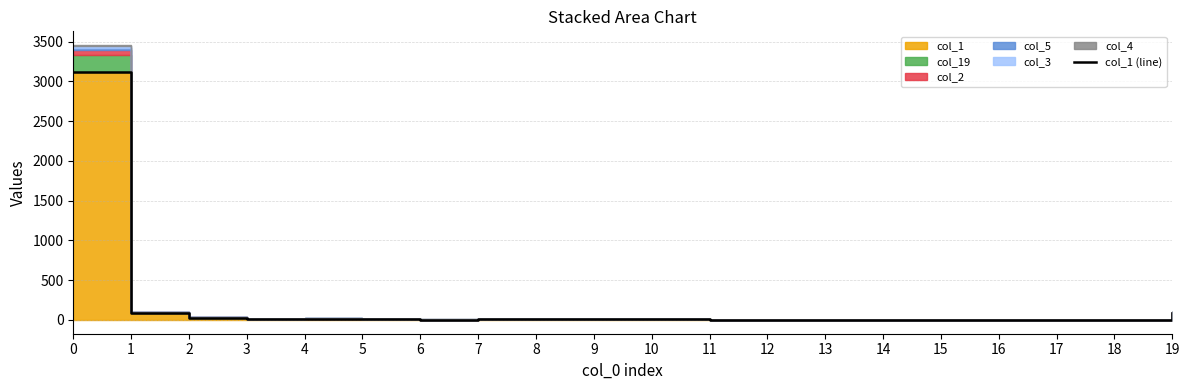

Where is the data nearest to the value 1560?

19